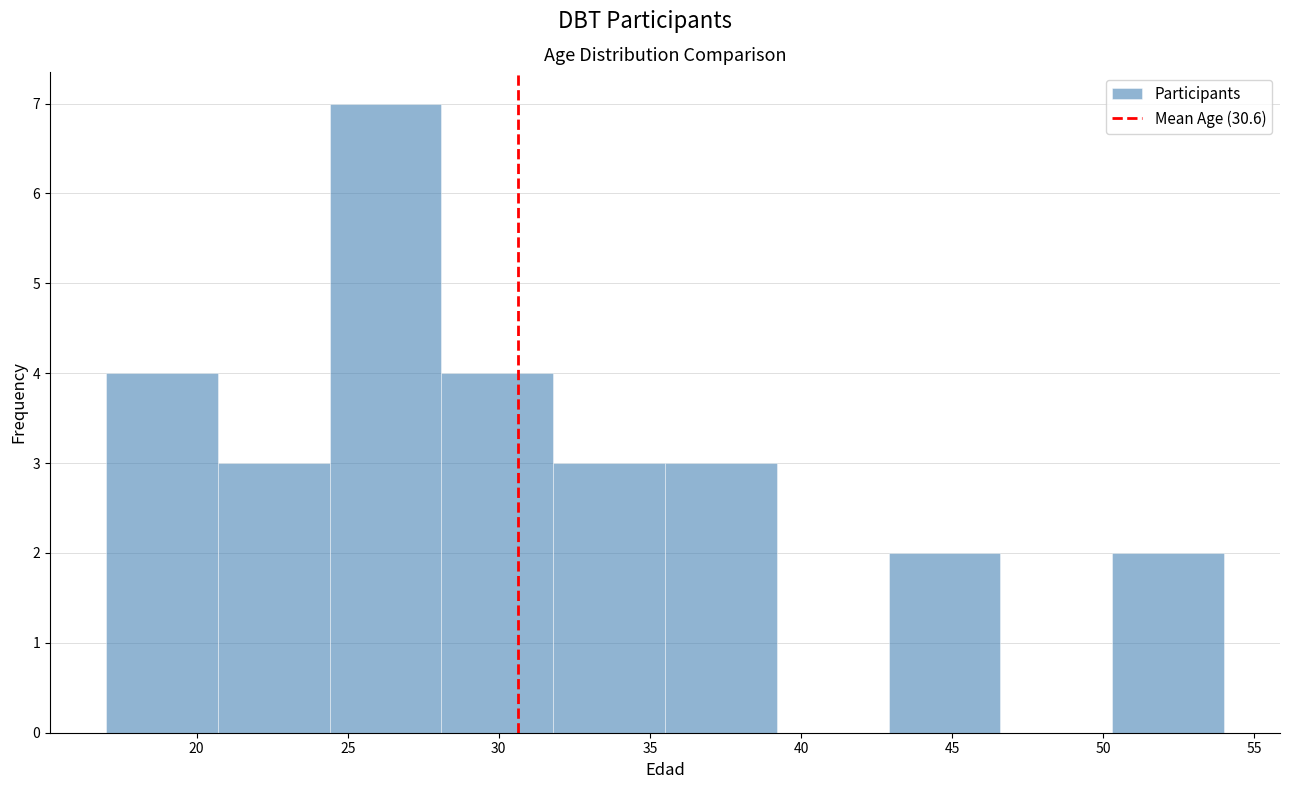

How tall is the bar that spans 17.0 to 20.7 on the x-axis? Neither the bar edges nor the heights are printed on the chart, so give them approximately, as read against the axes.

4